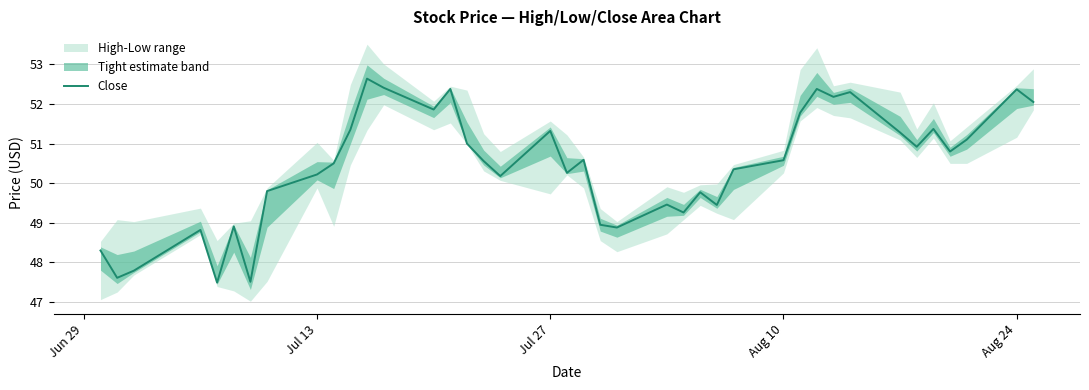

What is the average value?

50.4